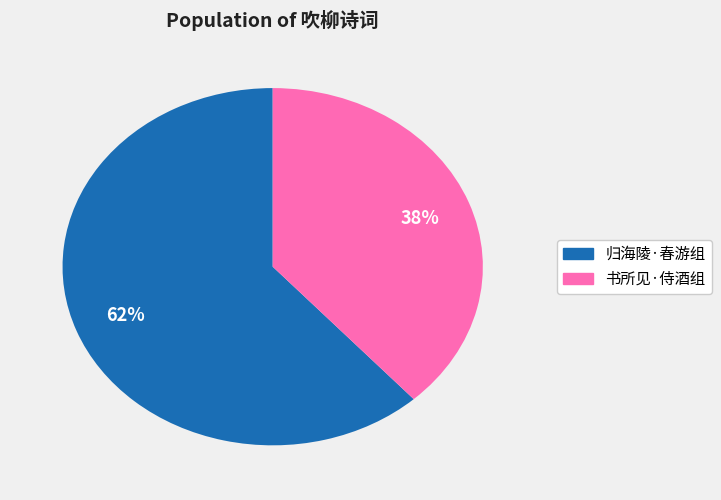

Is there any slice that represents more than half of the pie?

Yes